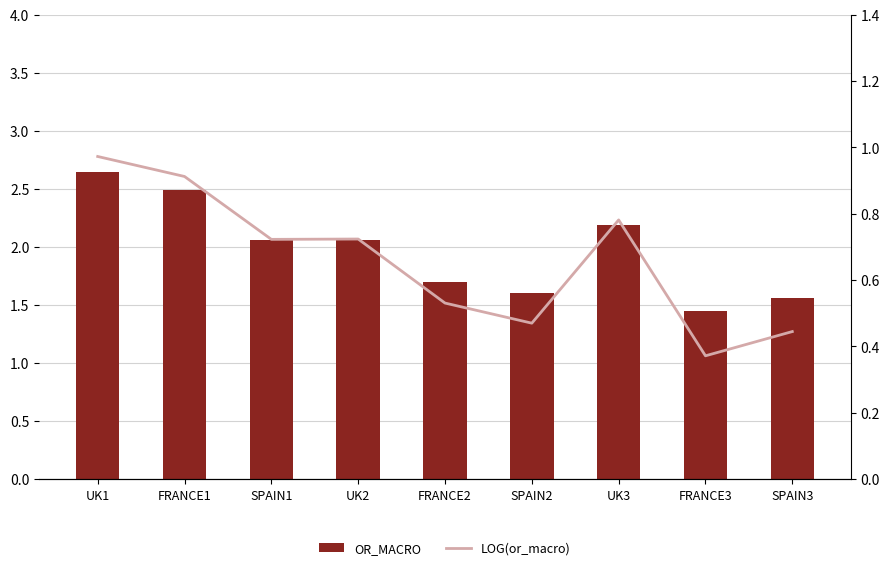

Which series has the widest spread of values?

OR_MACRO